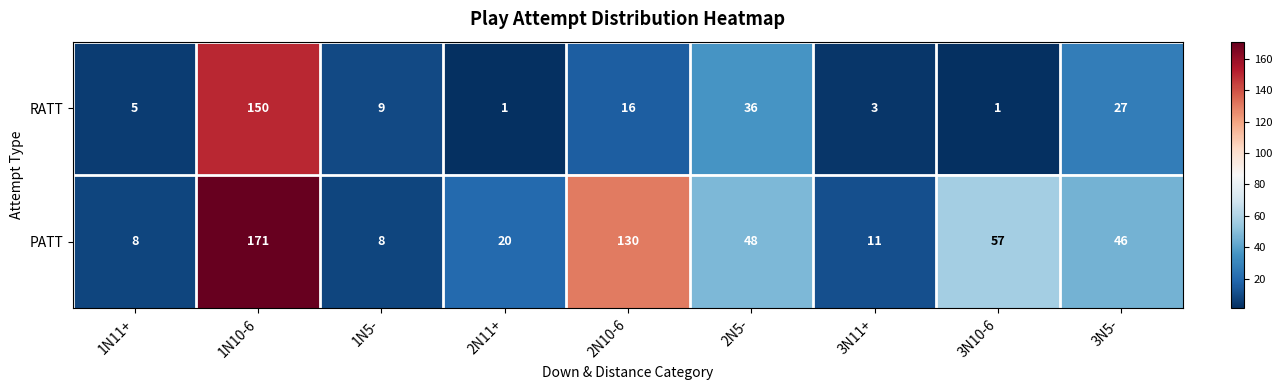

What is the difference between the RATT values at 1N11+ and 1N5-?

4